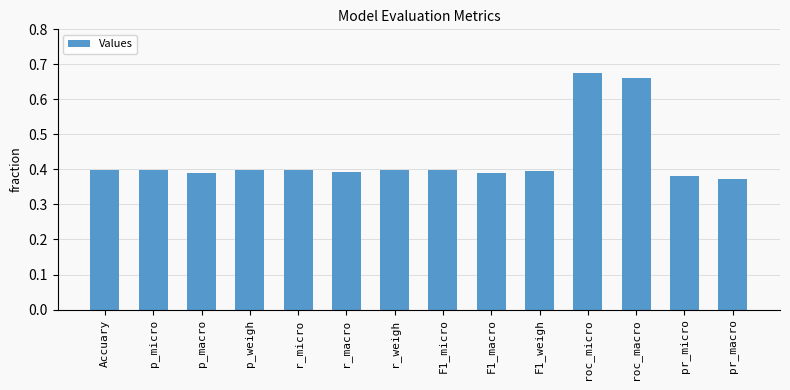

What is the difference between the maximum and second lowest values?

0.3